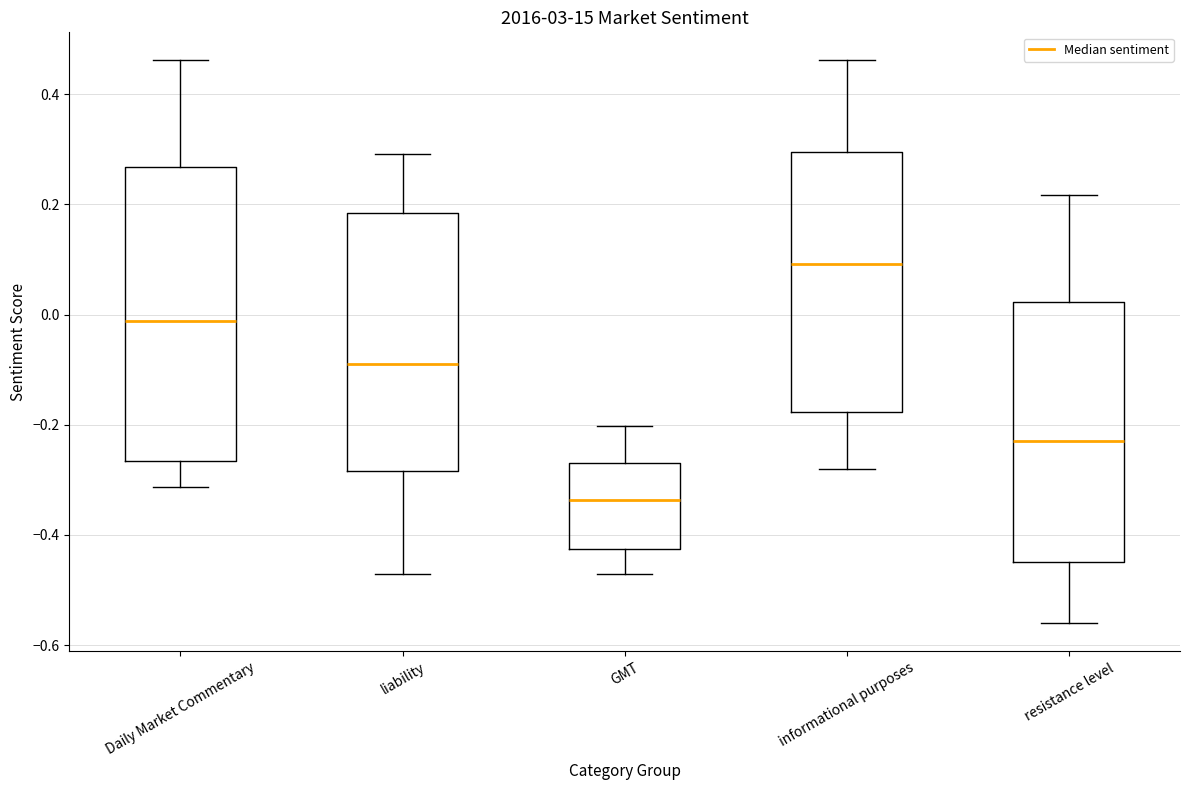

Which box's median line is the lowest?

GMT